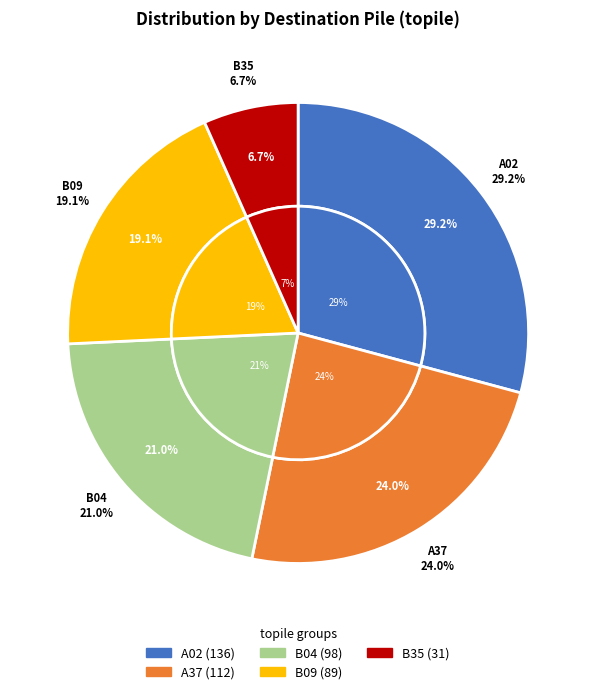

Does B04 represent more than half of the total?

No